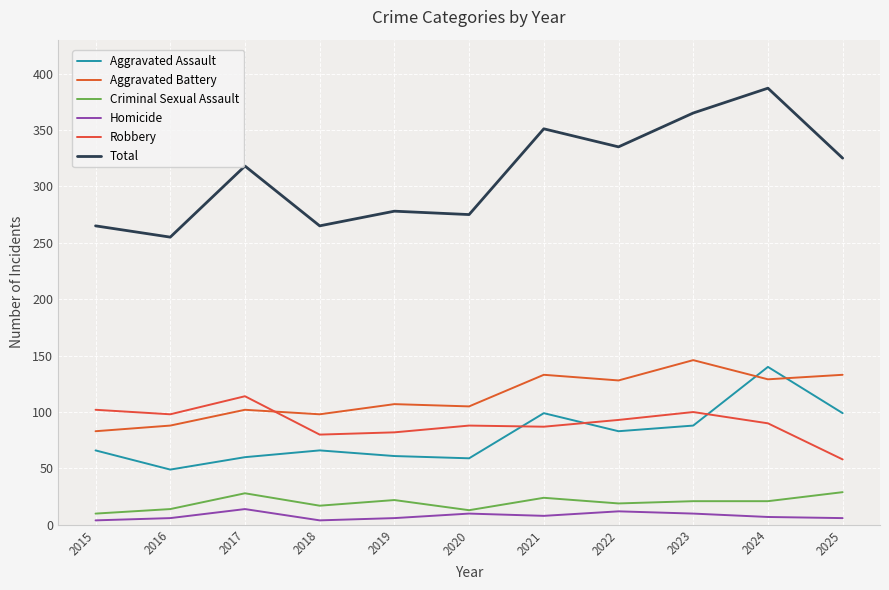

What value does the Total series have at 2018?

265